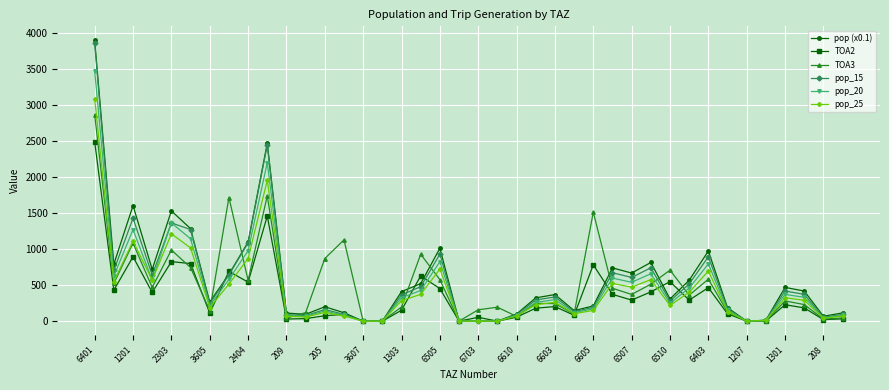

What is the difference between the maximum and second lowest values in the pop_20 series?

3479.0